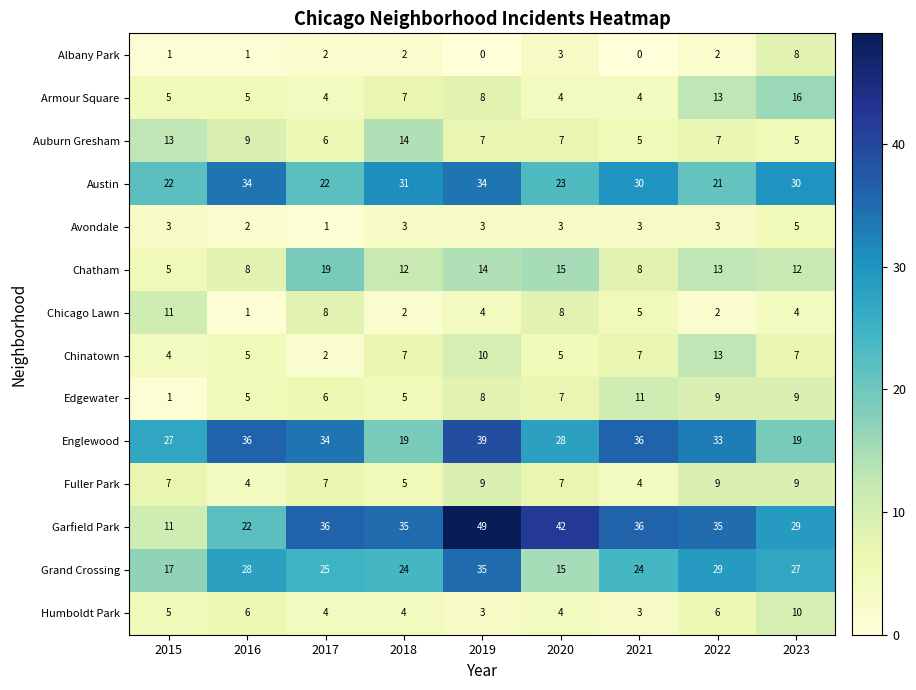

What is the approximate value of Englewood at 2019, to the nearest 5?

40